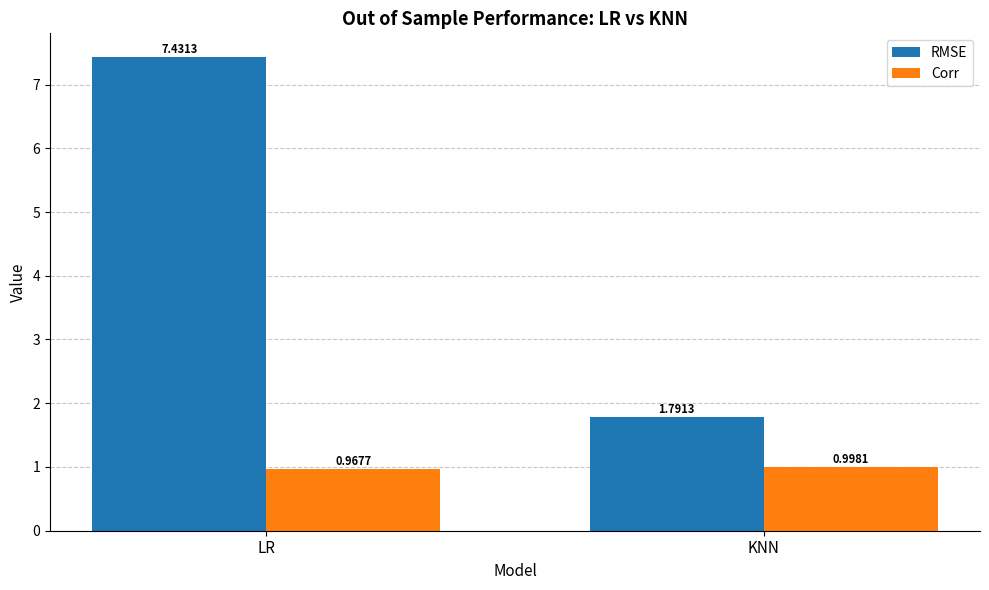

What position from the left is LR?

1